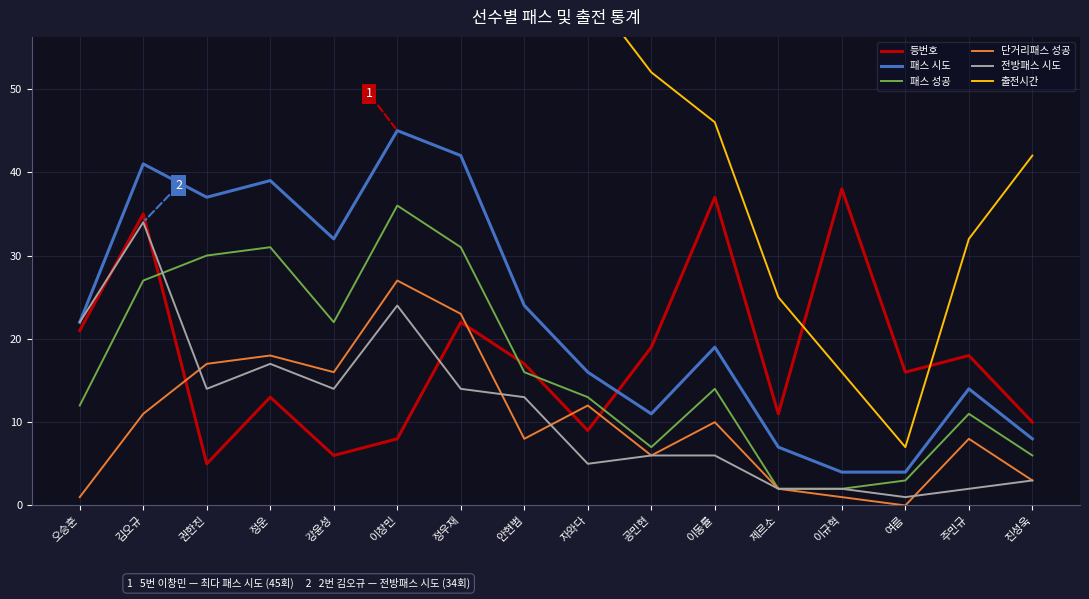

Which series has the largest range (max minus min)?

출전시간